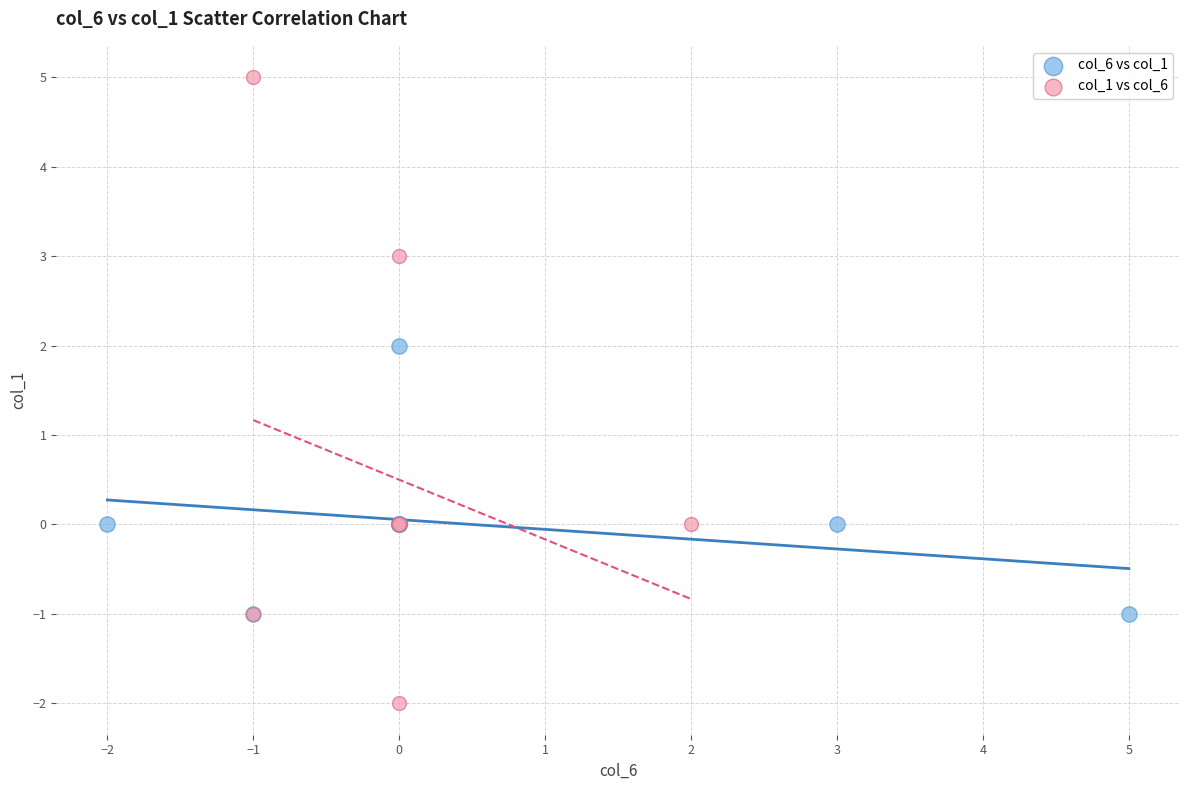

Which series reaches the maximum Y coordinate?

col_1 vs col_6